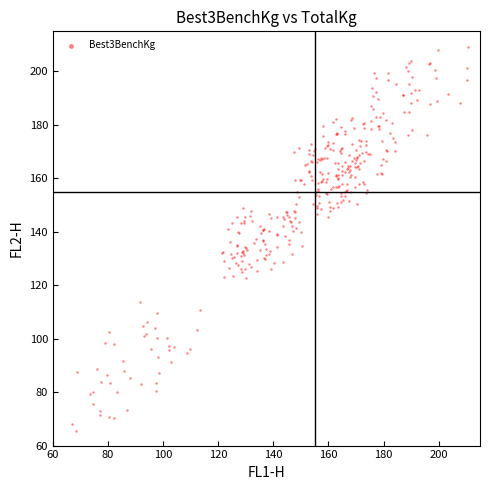

What is the range of X values (max minus min)?

143.7